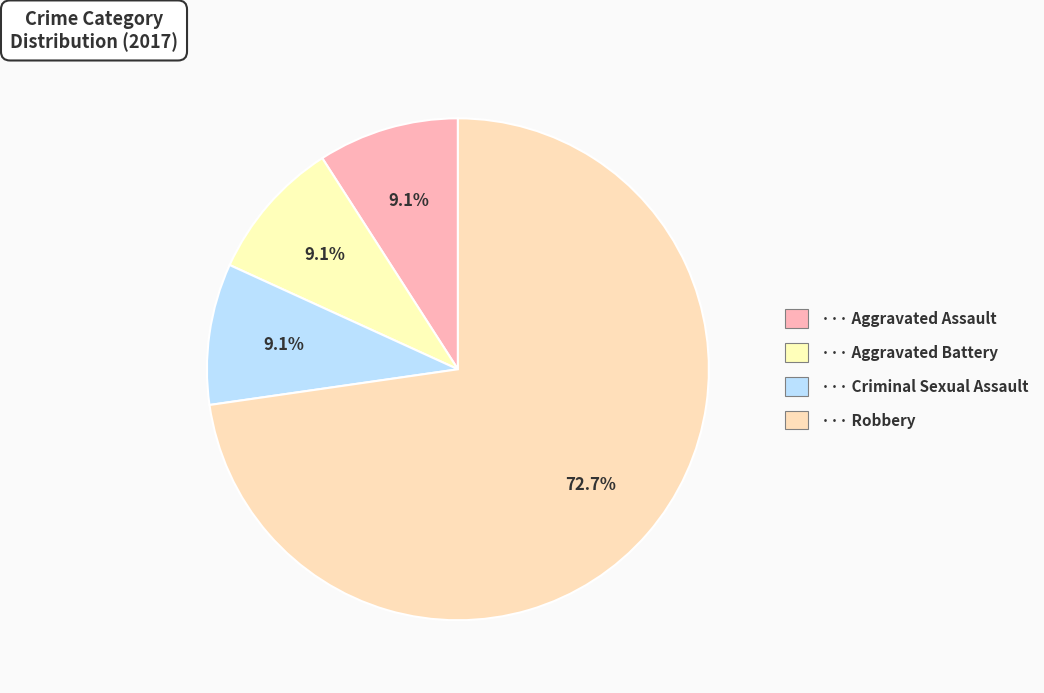

How many slices are in this pie chart?

4